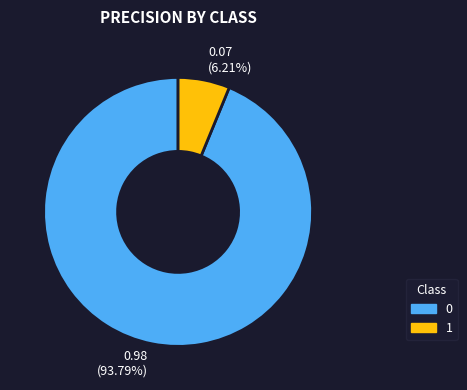

Which slice is the smallest?

1